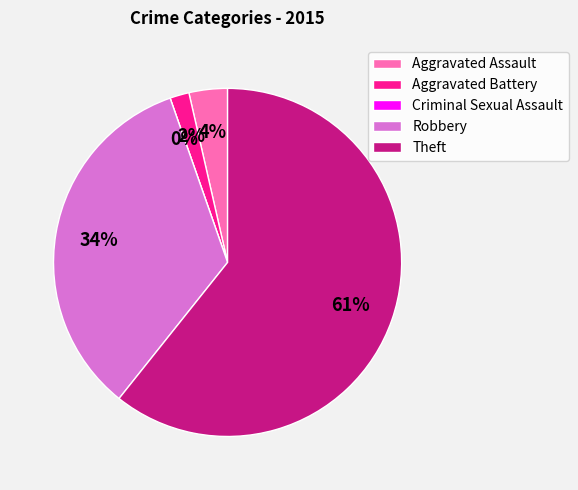

True or false: Theft accounts for 61% of the total.

True